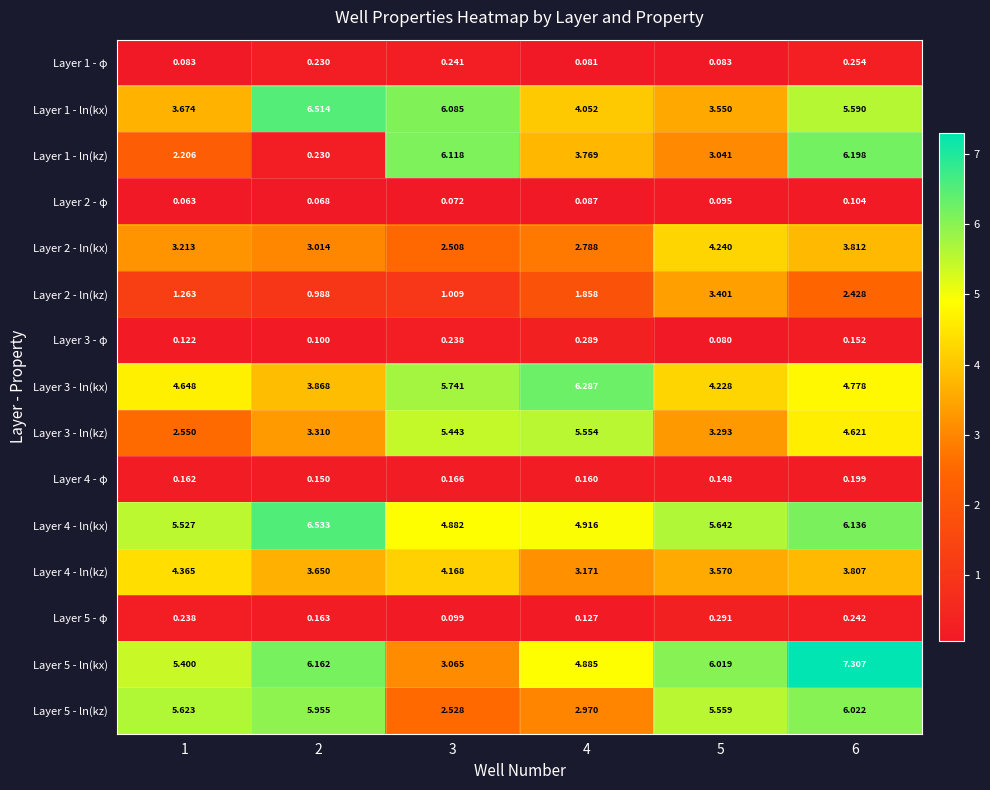

Is the value of Layer 4 - φ at 1 greater than the value of Layer 5 - ln(kx) at 3?

No